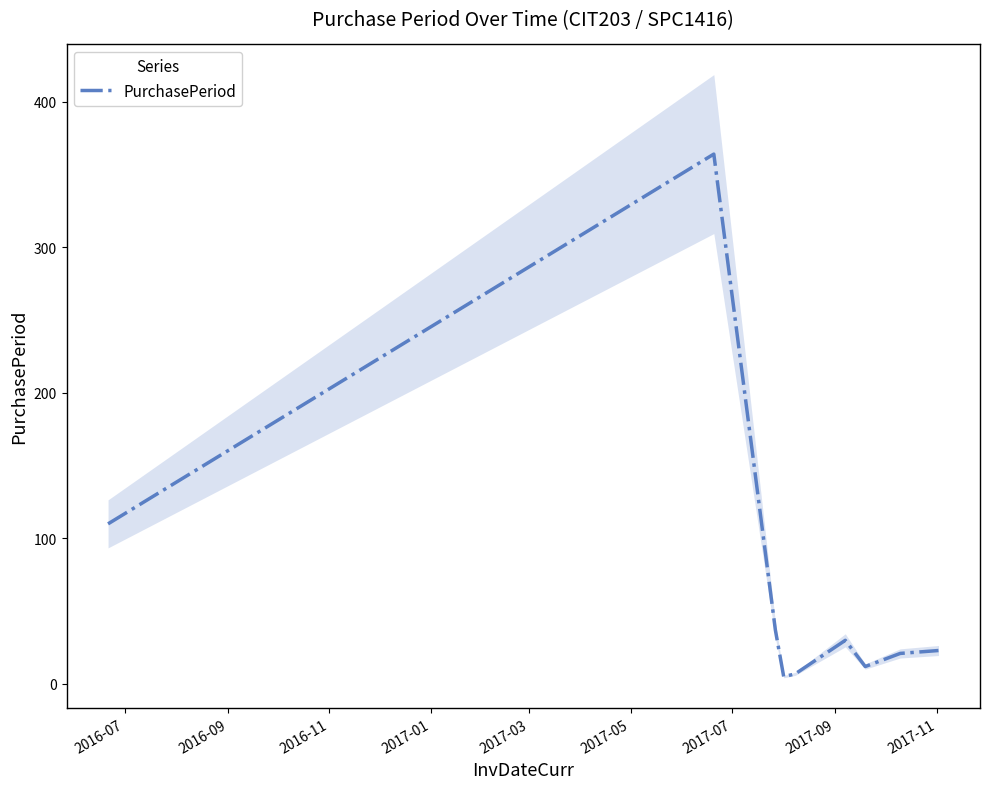

Reading left to right, list all the values displayed in this chart.

110	364	37	5	7	30	12	21	23